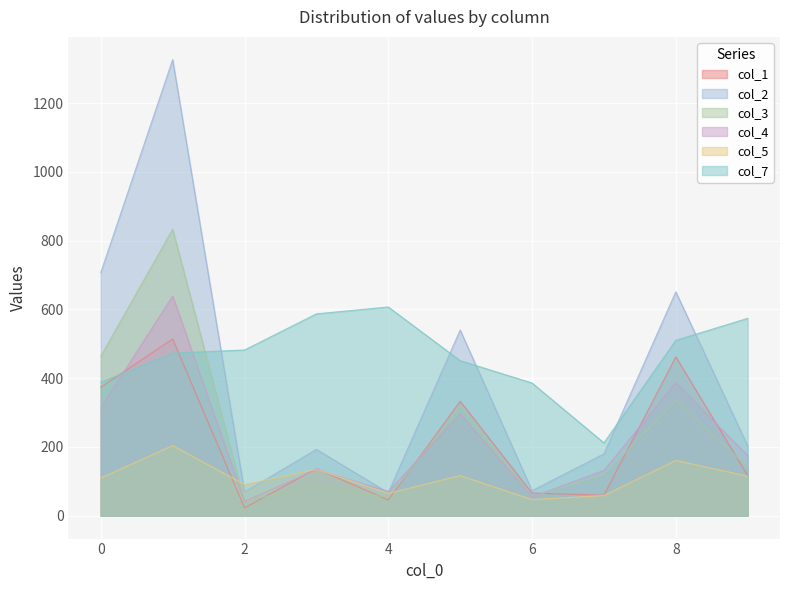

Which has a higher value, 6 or 1?

1